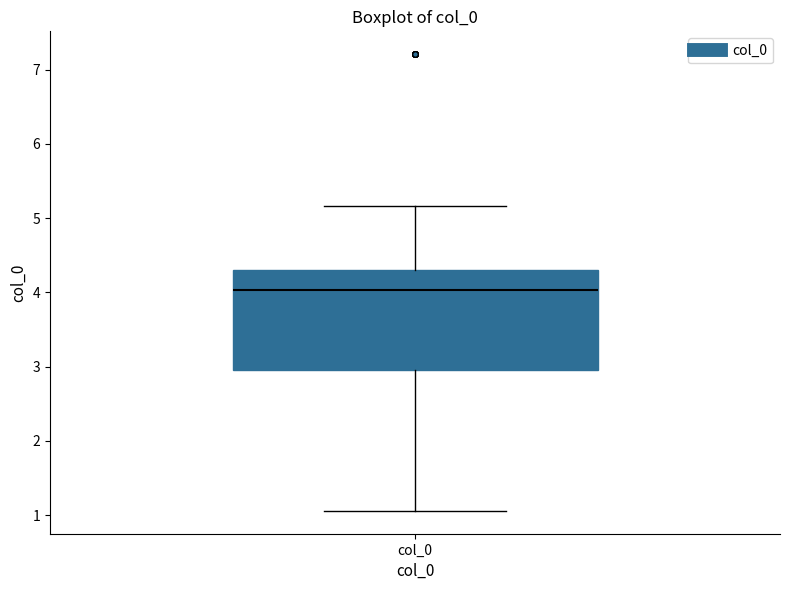

Where is the lower edge of the box for col_0 on the y-axis? The values are not printed on the chart, so give them approximately, as read against the axis.

3.0